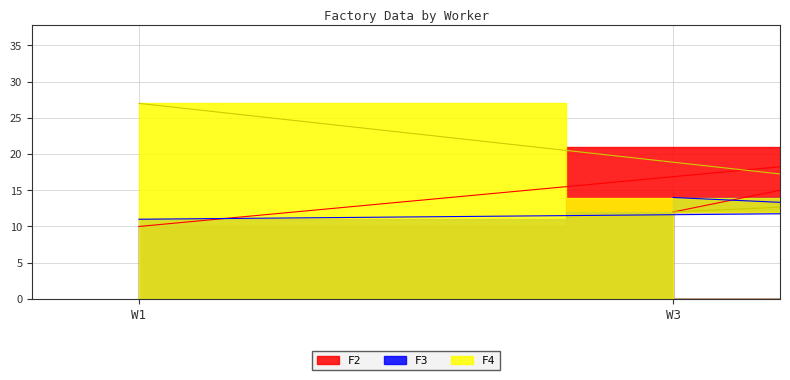

What is the average value of the F4 series?

18